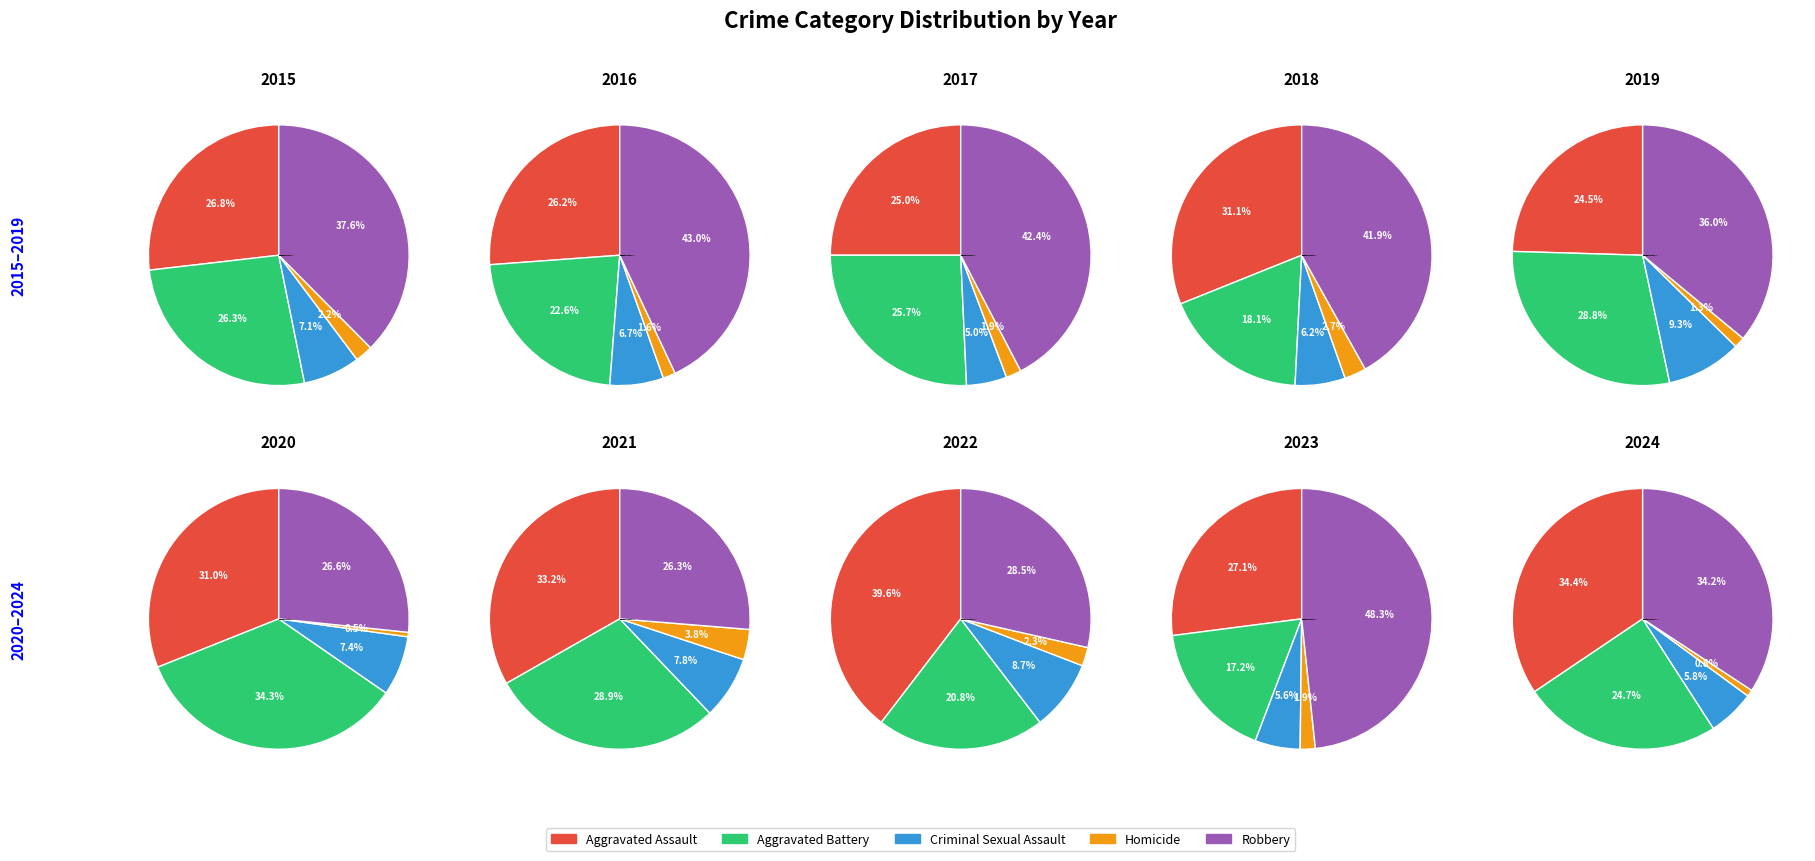

Count the number of slices in the pie.

5